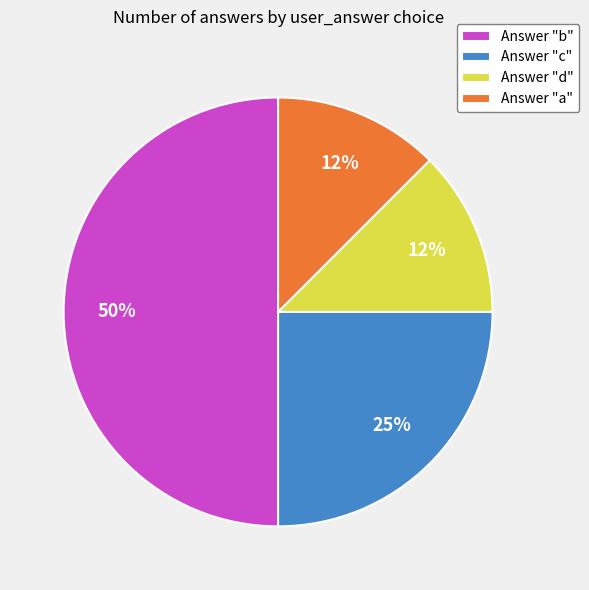

What is the ratio of the value at Answer "c" to the value at Answer "b"?

0.5